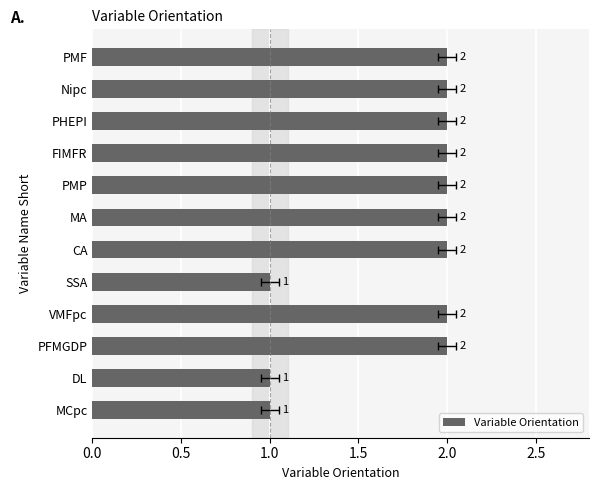

What is the sum of all values?

21